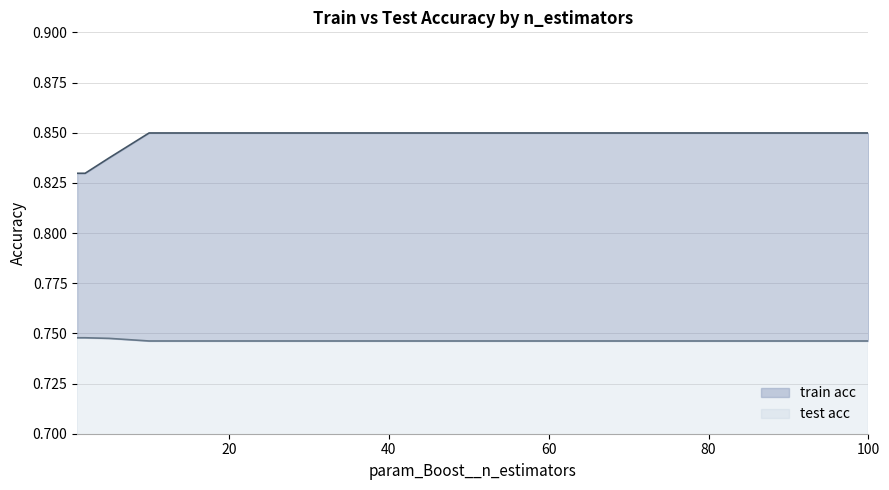

At which label does train acc reach its minimum?

1